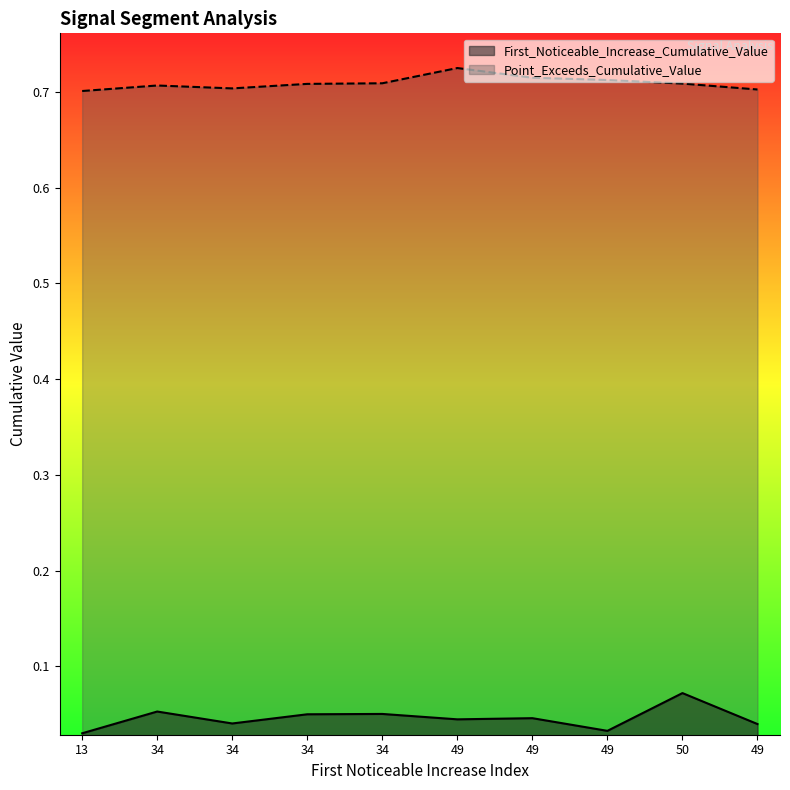

Which series has the largest total across all categories?

Point_Exceeds_Cumulative_Value